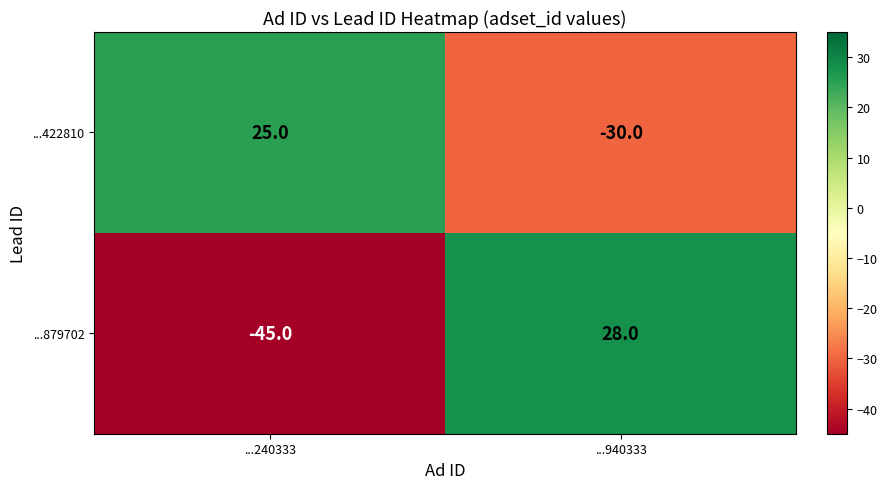

Which category has the highest value across all series?

...940333